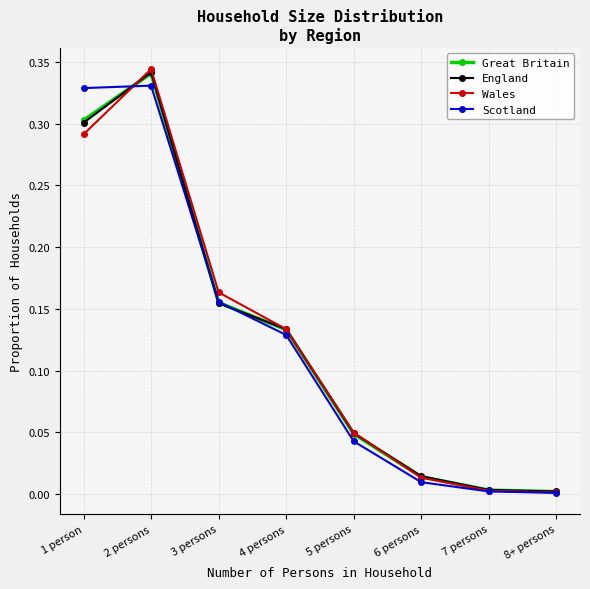

At which label does Great Britain reach its peak?

2 persons